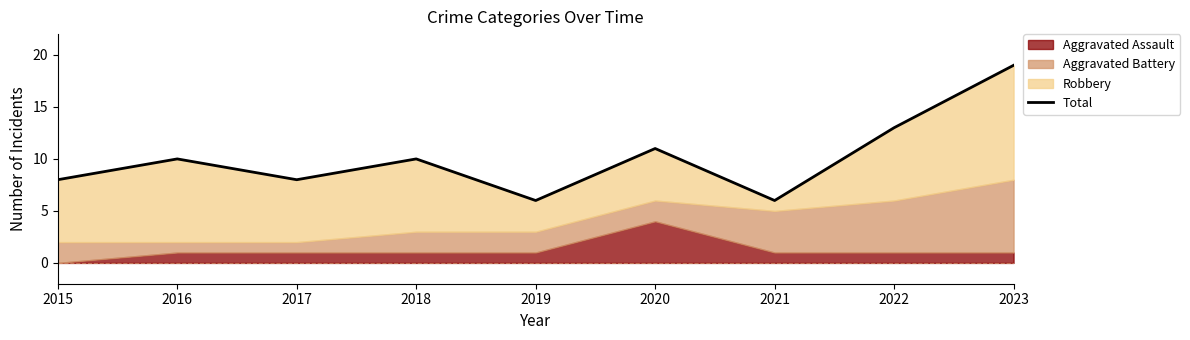

Where is the first local minimum?

2017